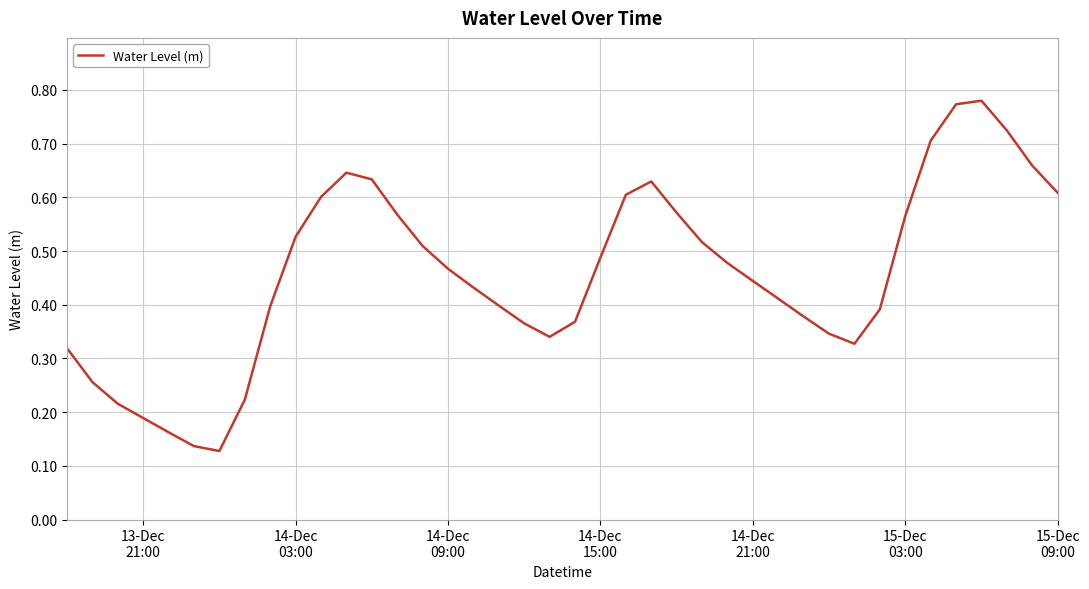

How many lines are shown in the chart?

1